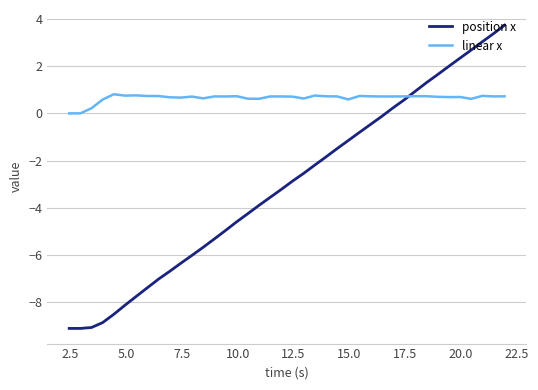

Which series has the largest range (max minus min)?

position x